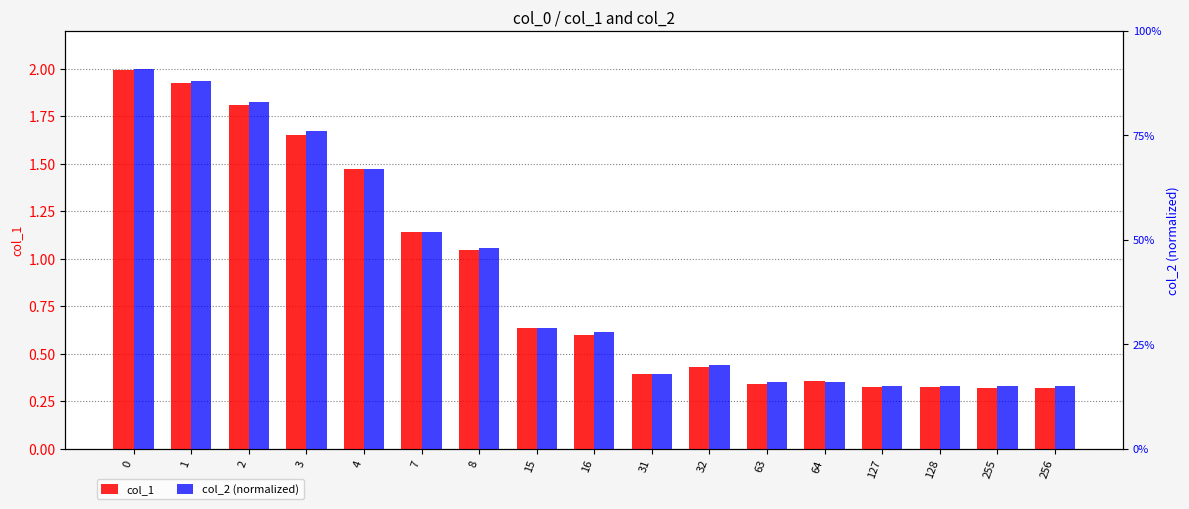

Reading left to right, transcribe all the data shown in this chart.

col_1: 2.0	1.9	1.8	1.7	1.5	1.1	1.0	0.6	0.6	0.4	0.4	0.3	0.4	0.3	0.3	0.3	0.3
col_2 (normalized): 0.9	0.9	0.8	0.8	0.7	0.5	0.5	0.3	0.3	0.2	0.2	0.2	0.2	0.1	0.1	0.1	0.1